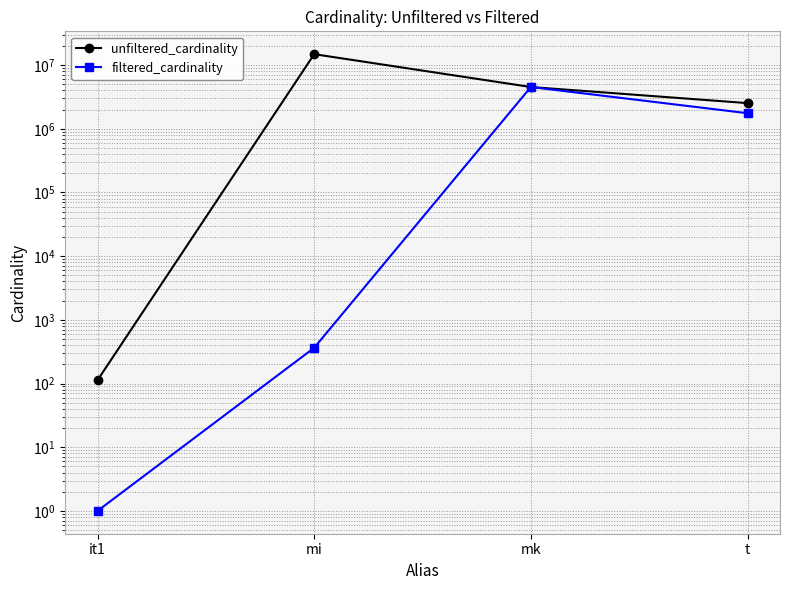

Rank the series by their maximum value, from lowest to highest.

filtered_cardinality, unfiltered_cardinality